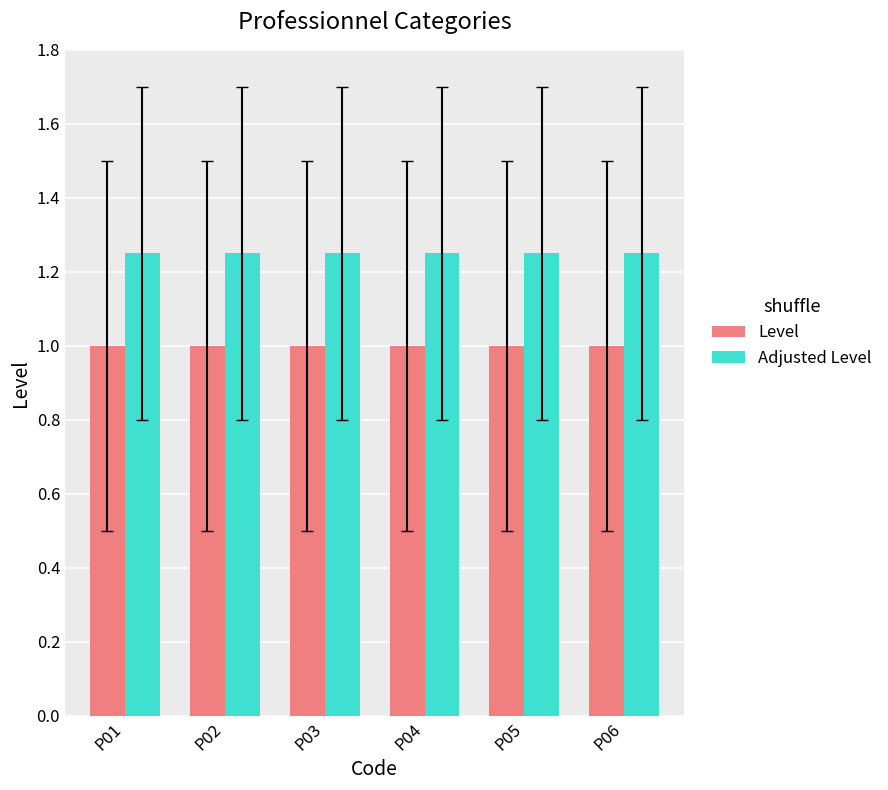

Rank the series at P03 from highest to lowest value.

Adjusted Level, Level